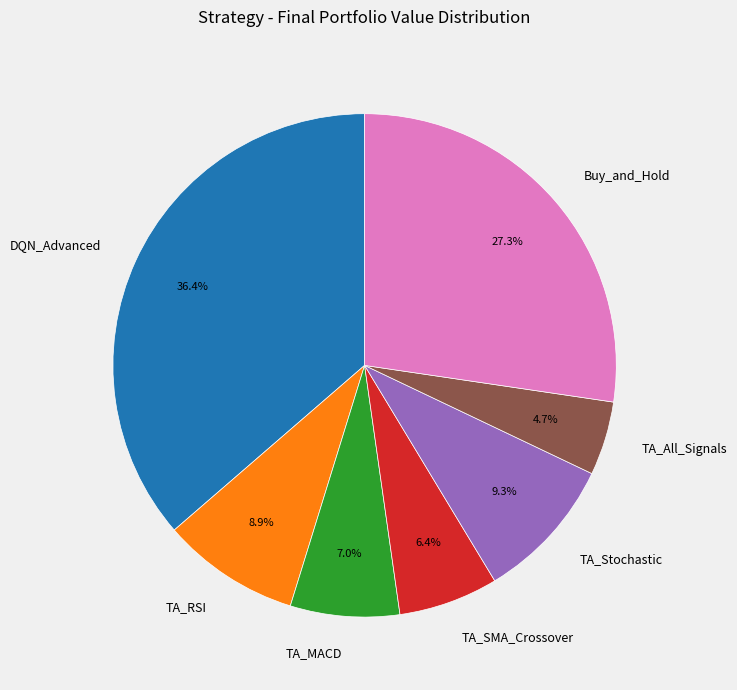

True or false: DQN_Advanced accounts for 50% of the total.

False